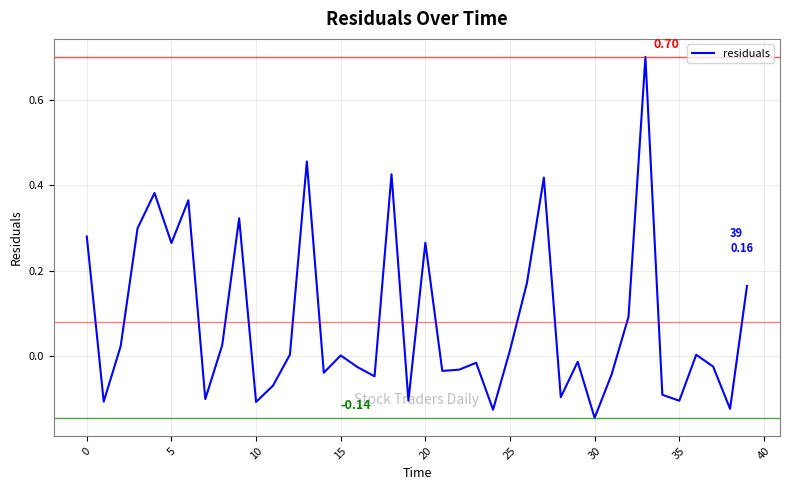

What is the difference between the maximum and minimum values?

0.8